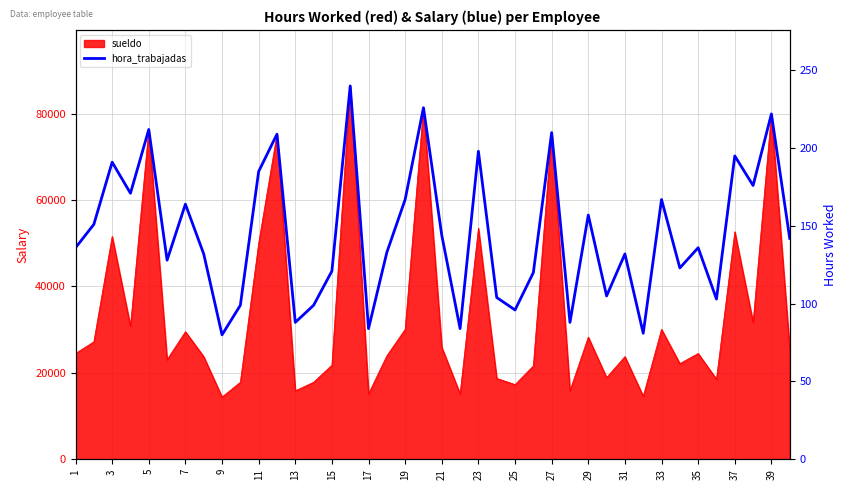

At which category does the chart reach its minimum across all series?

9